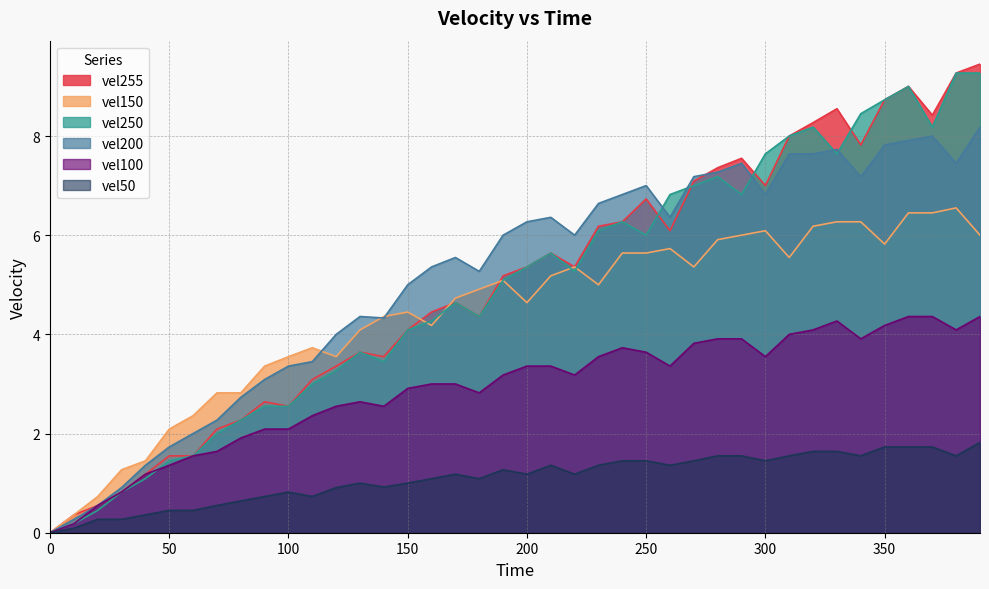

How many positive values does the vel255 series have?

39